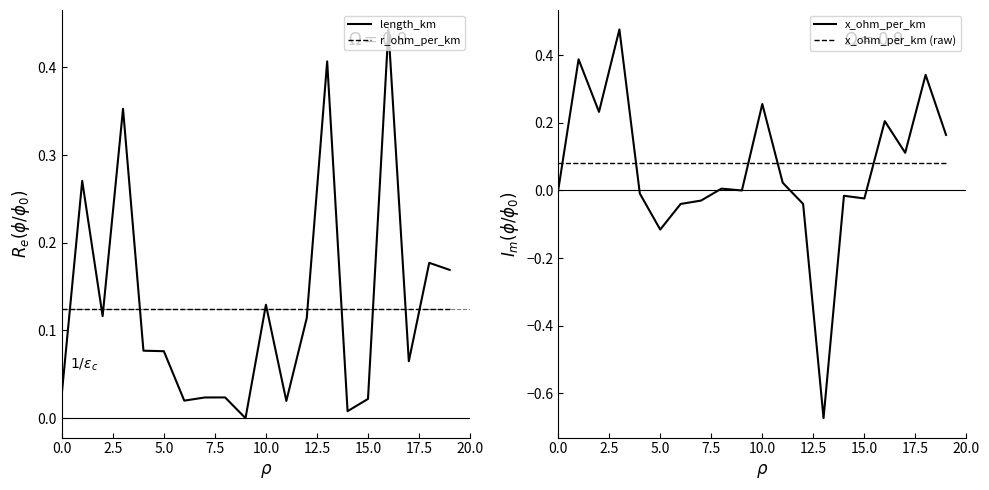

True or false: x_ohm_per_km and x_ohm_per_km (raw) intersect in this chart.

True